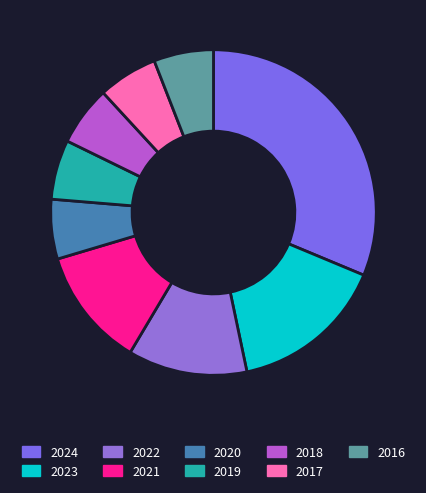

Which category has the smallest portion of the pie?

2020